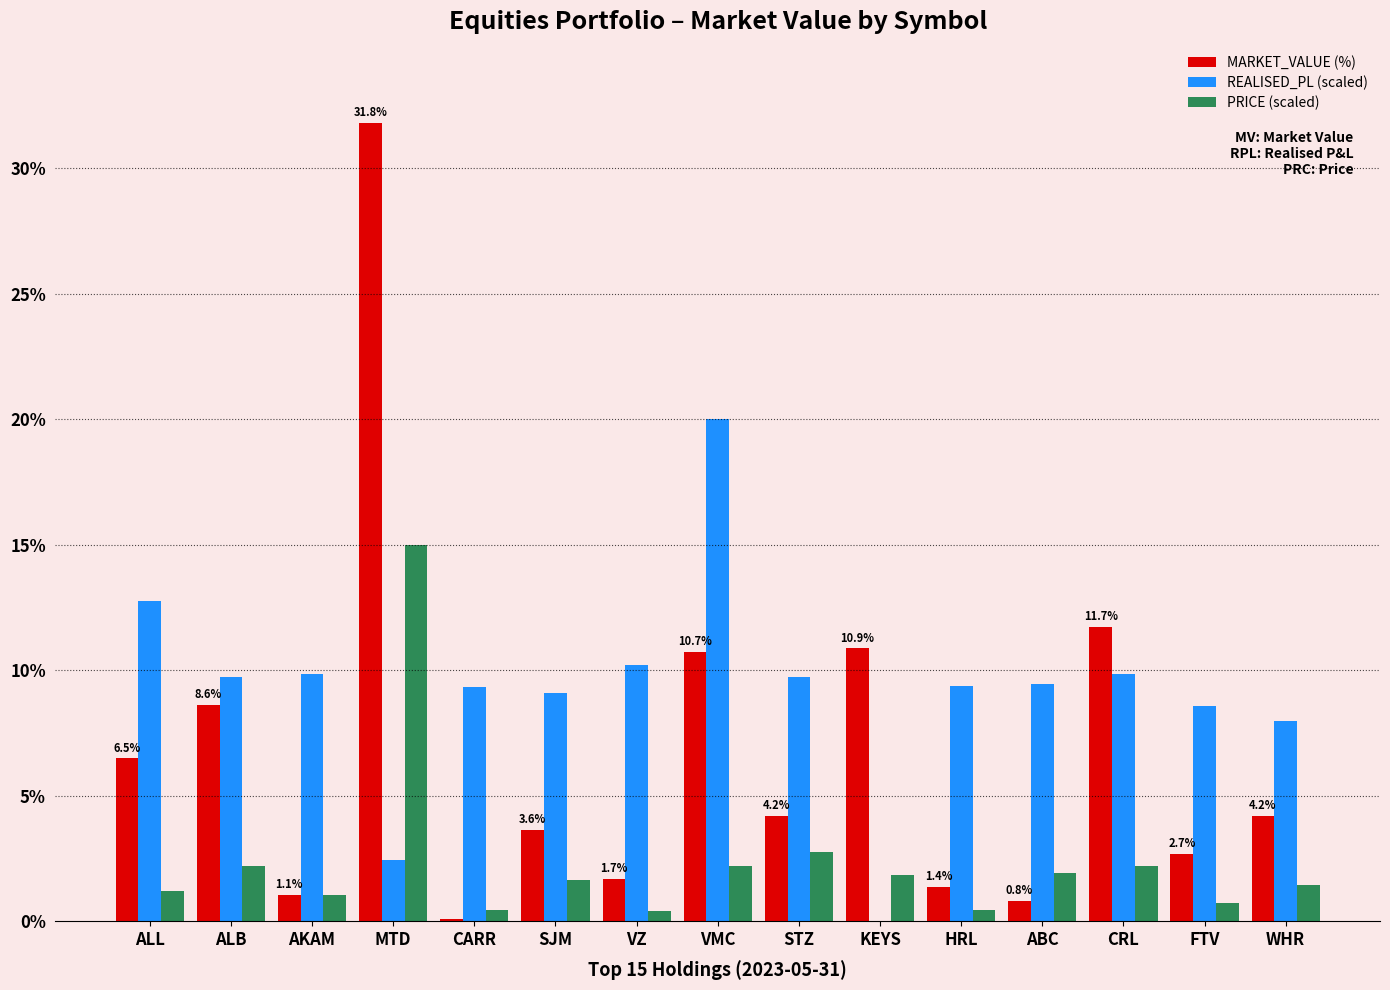

Where is PRICE (scaled) nearest to the value 7?

STZ